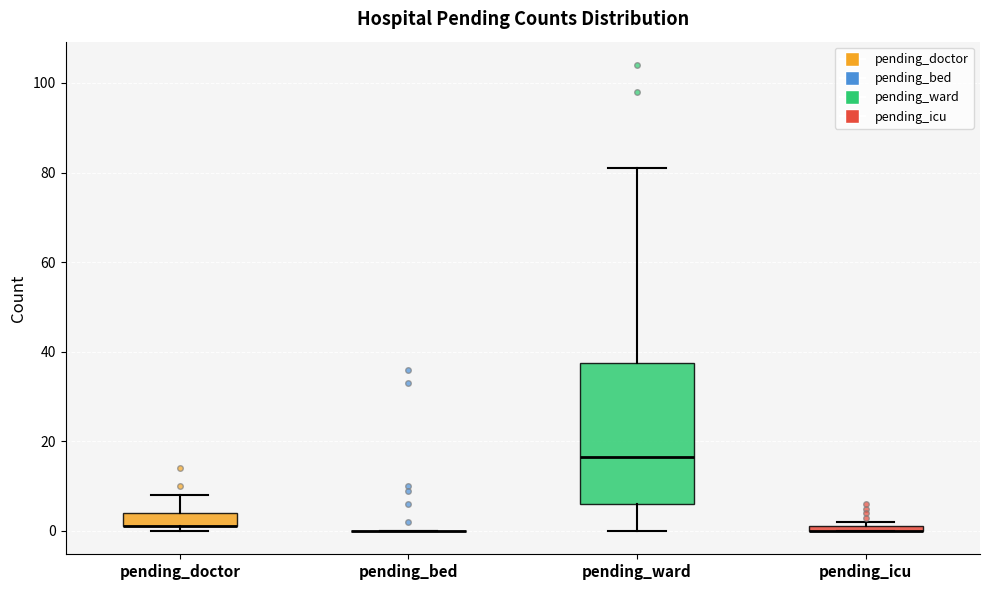

Comparing the boxes themselves (not the whiskers), which one is the tallest?

pending_ward